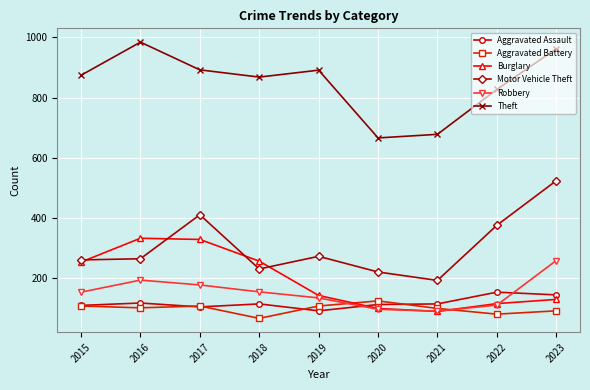

Which series changed the most between 2018 and 2019?

Burglary